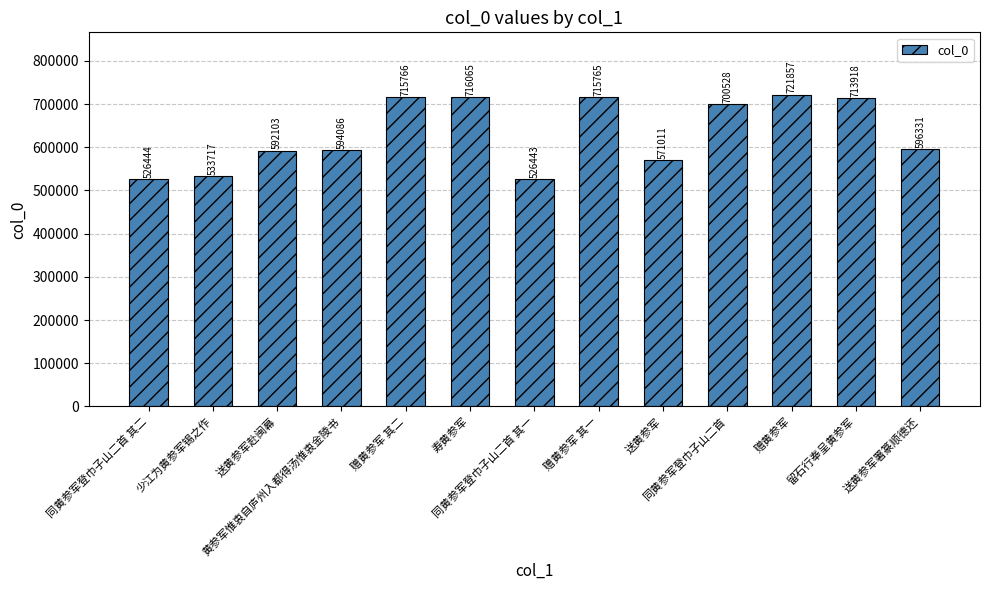

What is the label of the 7th bar from the right?

同黄参军登巾子山二首 其一